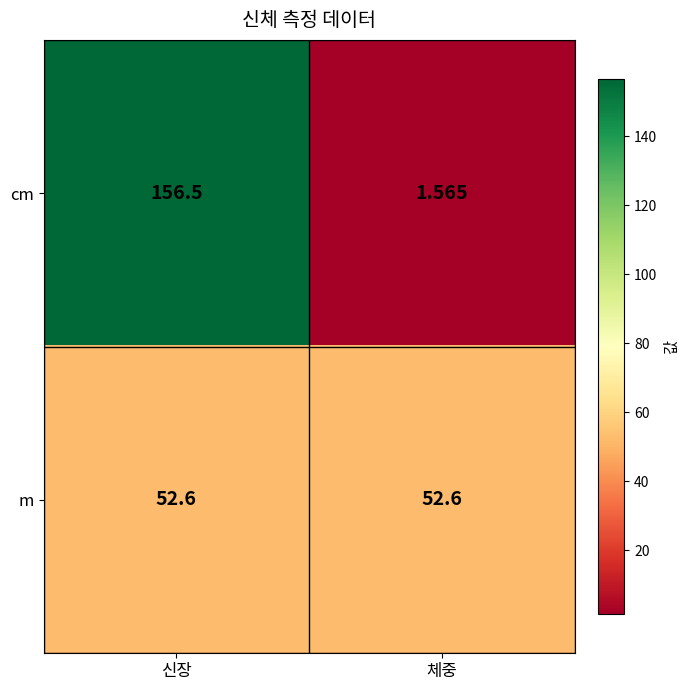

Which category has the lowest value in the cm series?

체중